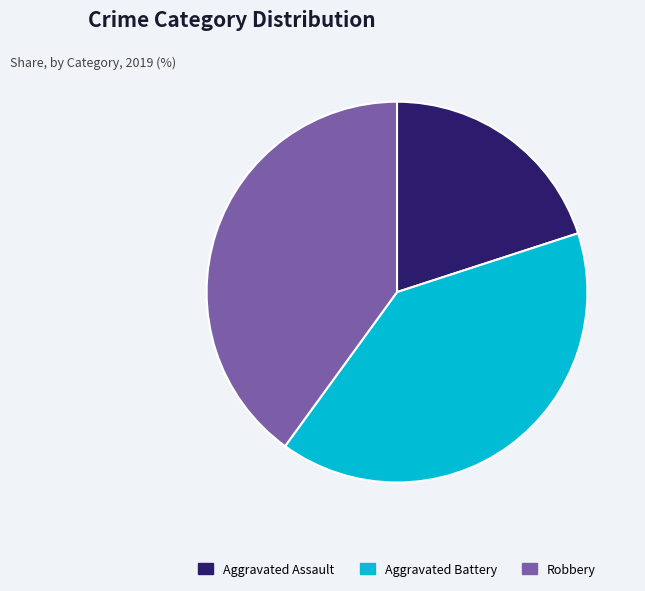

What is the smallest slice in the pie chart?

Aggravated Assault